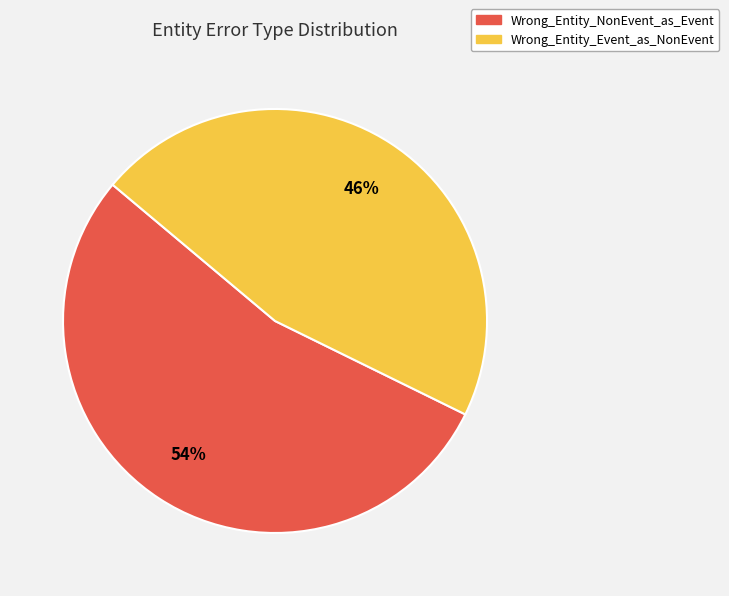

The Wrong_Entity_NonEvent_as_Event slice represents 41% of the pie. True or false?

False